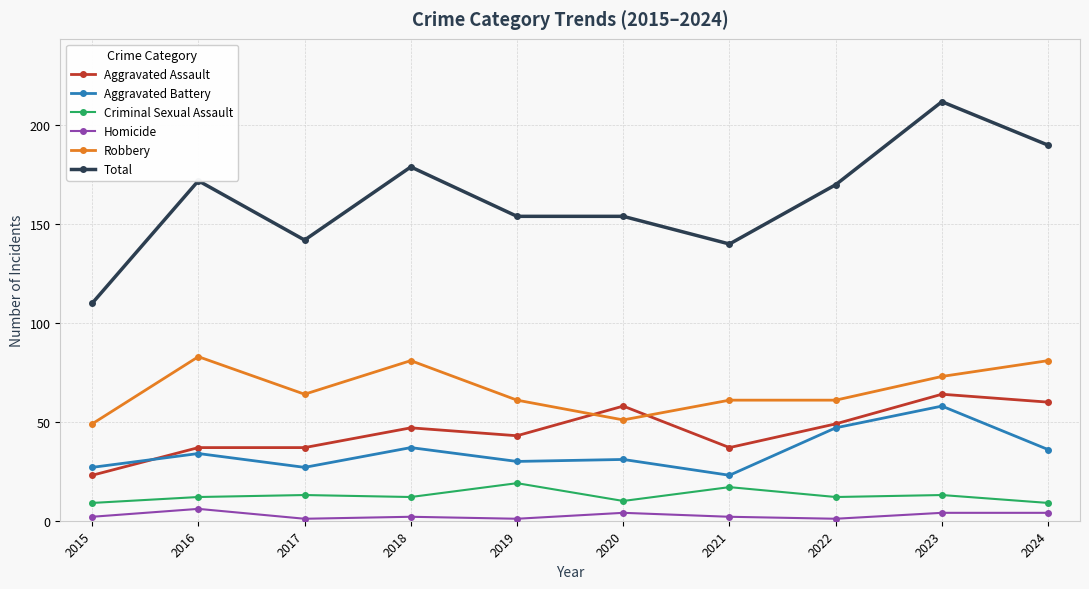

Where is the first local maximum for Robbery?

2016